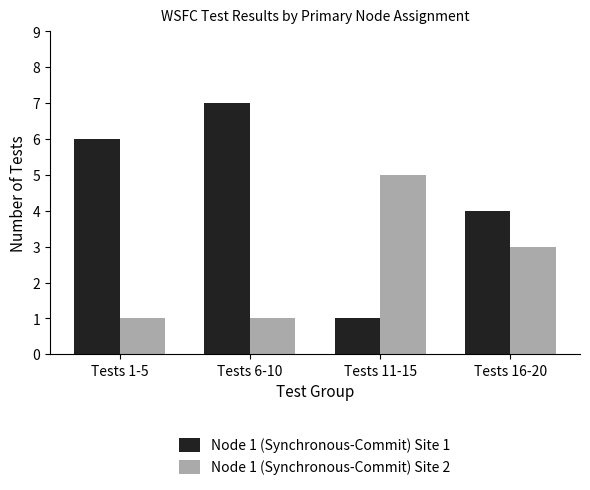

How many bars are there in total?

8